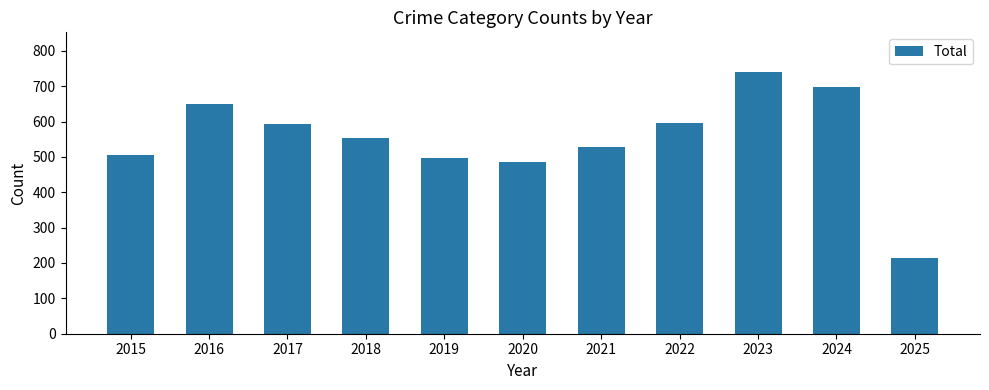

Which category has the highest value across all series?

2023